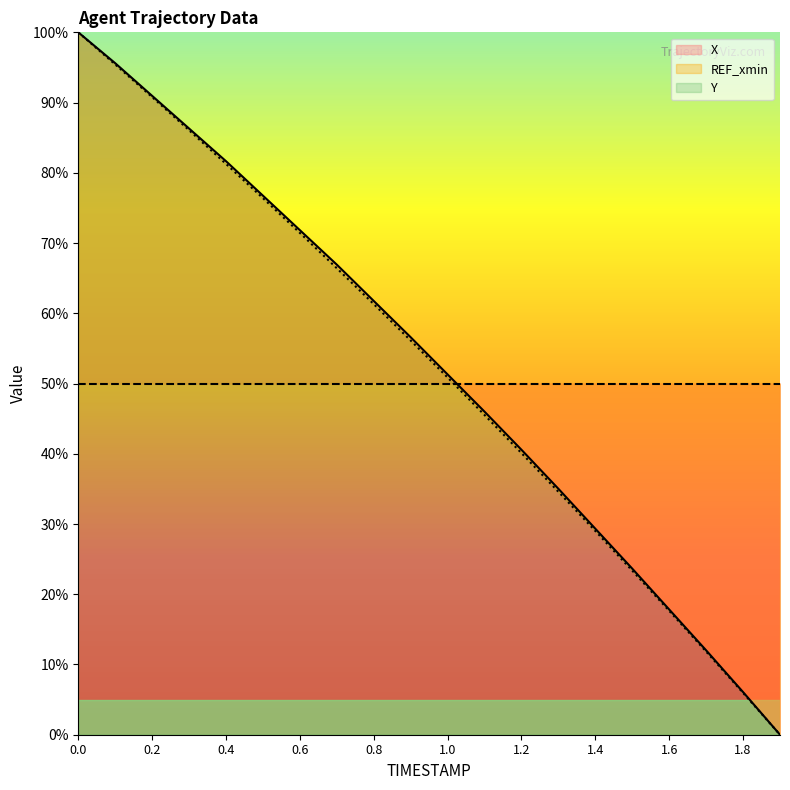

Is the value of X at 1.2 greater than the value of Y at 0.8?

No